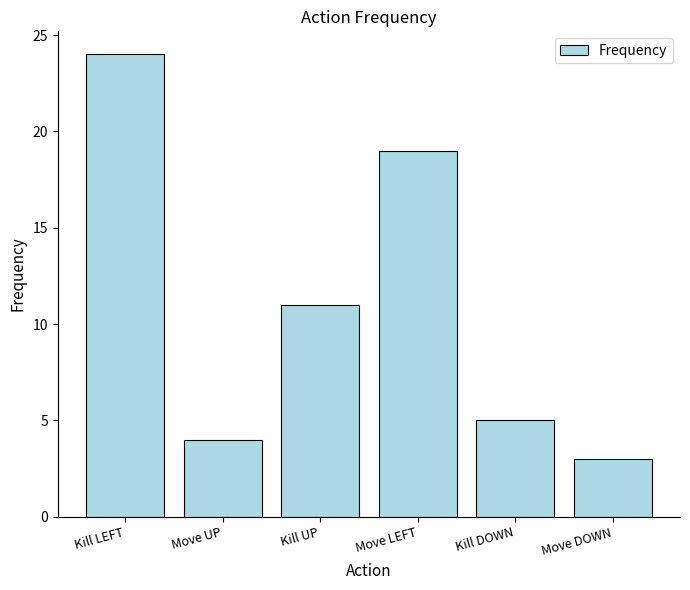

List the labels in order of value, smallest first.

Move DOWN, Move UP, Kill DOWN, Kill UP, Move LEFT, Kill LEFT